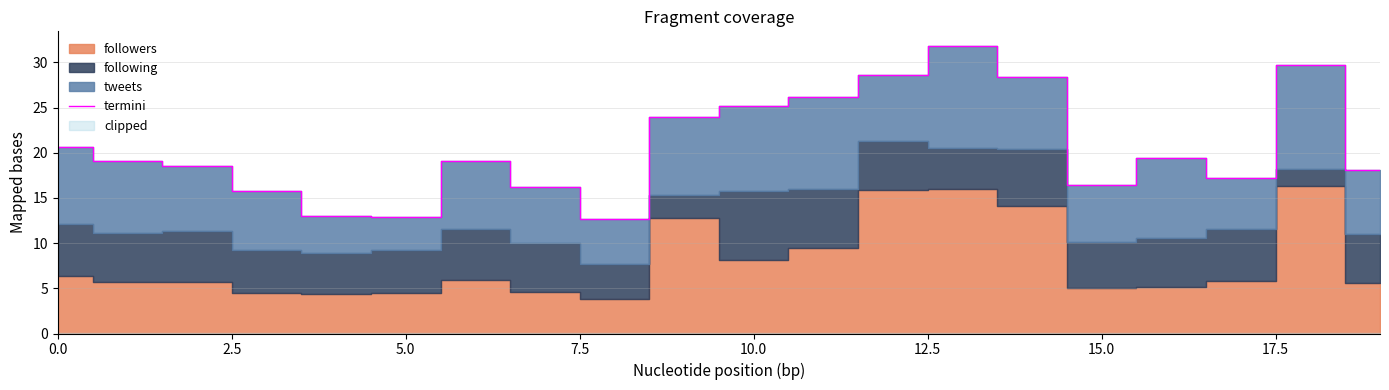

Is it true that termini equals 10.9 at 10.0?

False